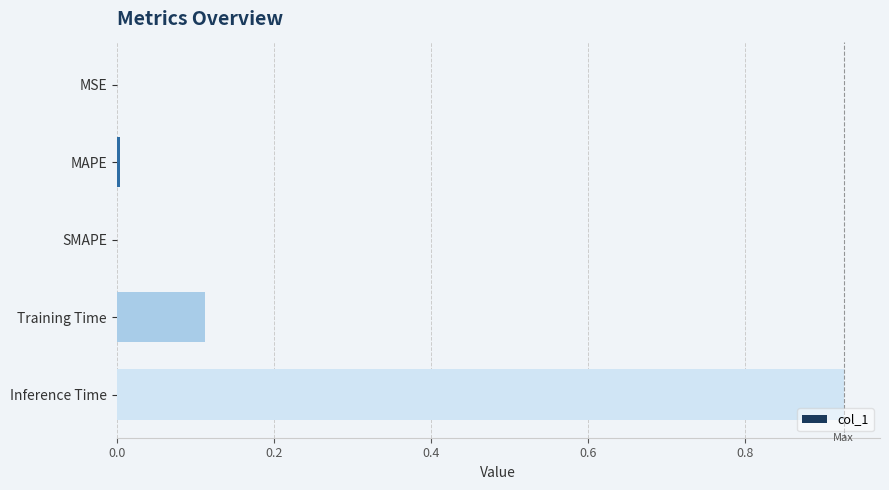

What is the sum of all values?

1.0